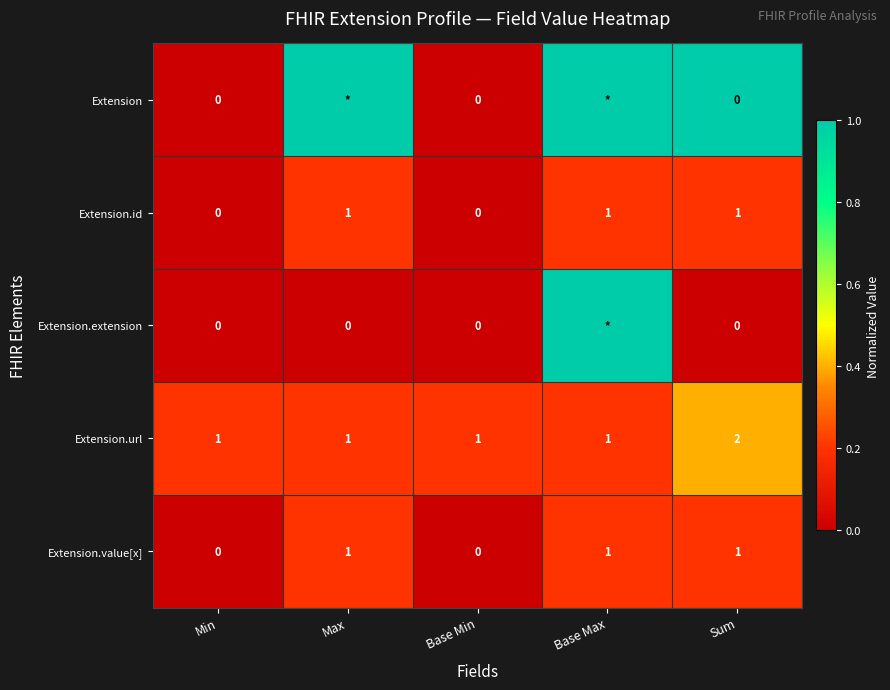

Is the value of Extension.value[x] at Sum greater than the value of Extension.extension at Base Min?

Yes